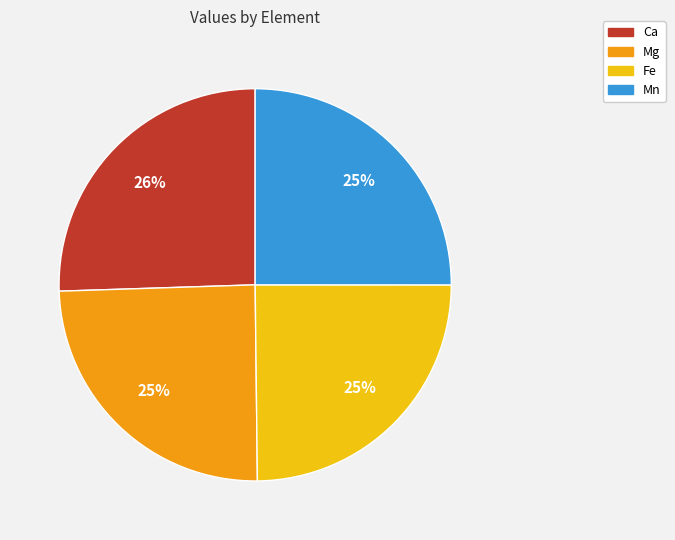

Does any single category account for the majority?

No